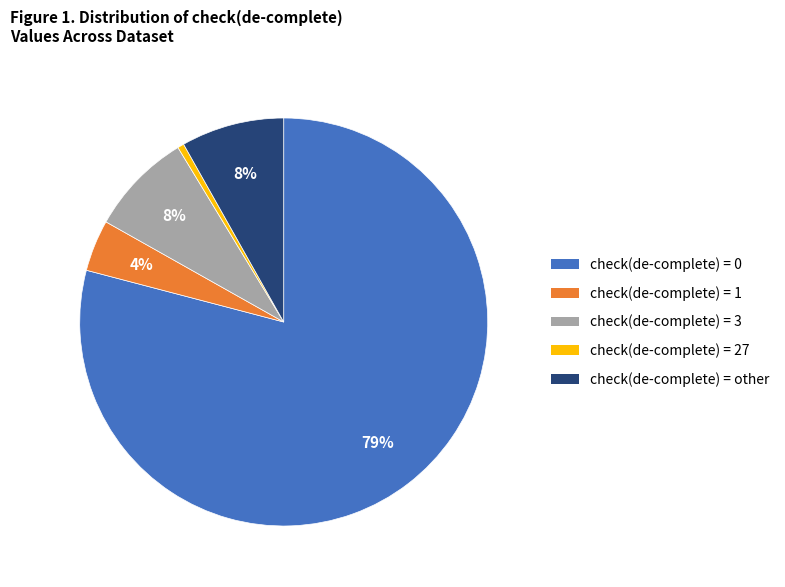

To the nearest percent, what is the average slice percentage?

20%